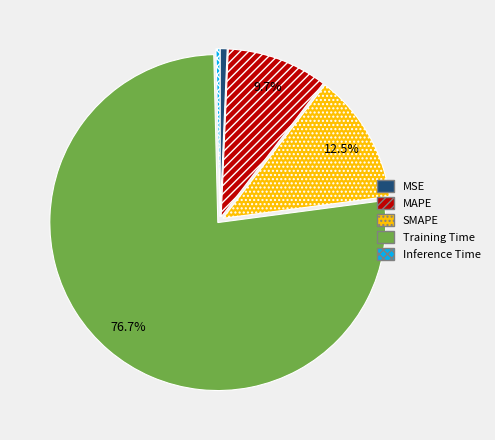

What percentage is the MAPE slice, to the nearest percent?

10%